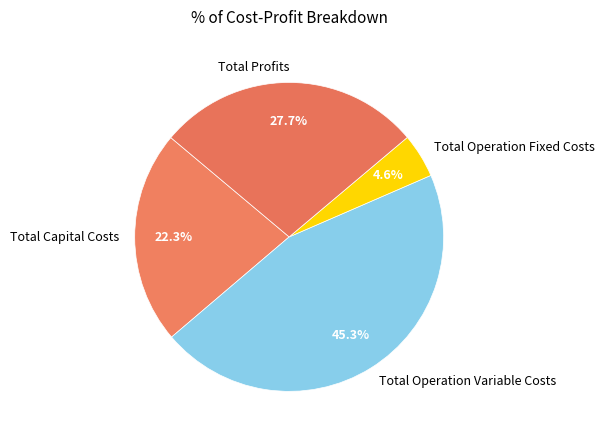

What percentage do Total Operation Fixed Costs and Total Operation Variable Costs together represent?

49.9%